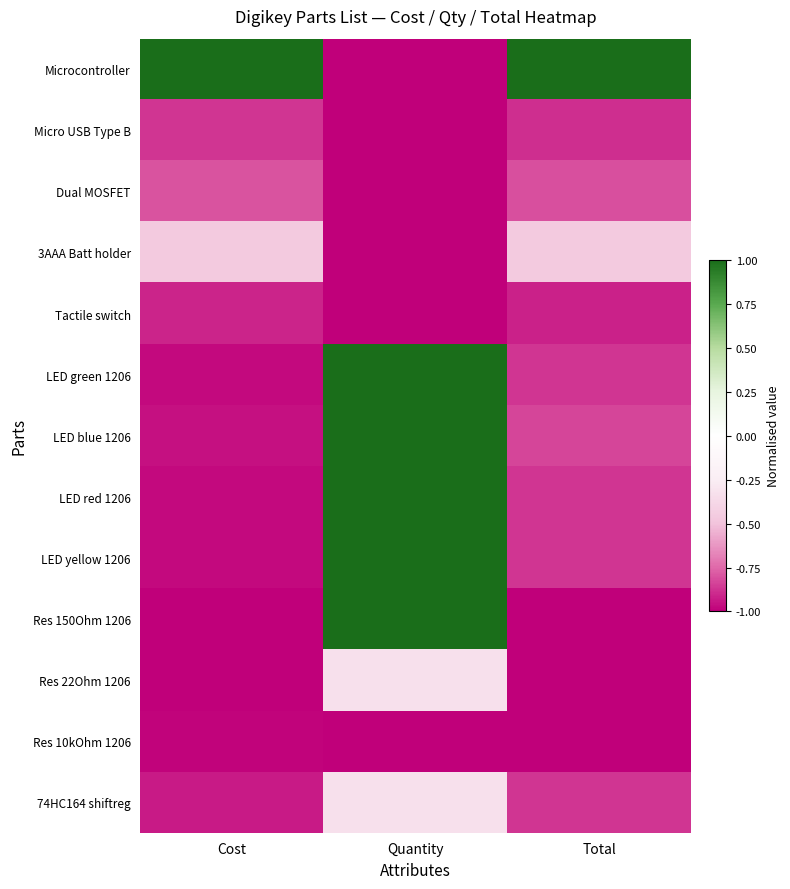

Between Cost and Quantity, which series saw the biggest shift?

Microcontroller